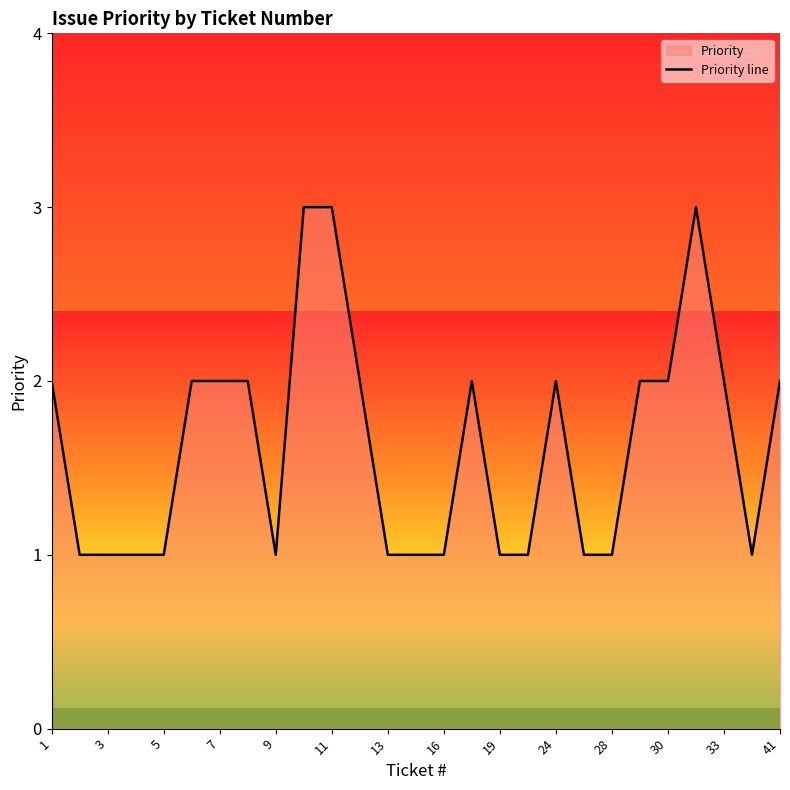

What is the greatest value displayed?

3